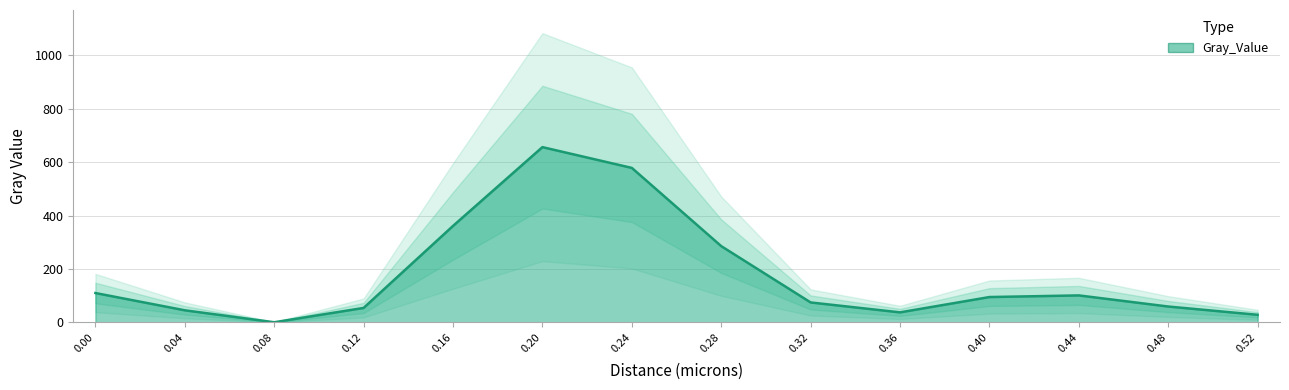

What is the maximum value shown in the chart?

655.9